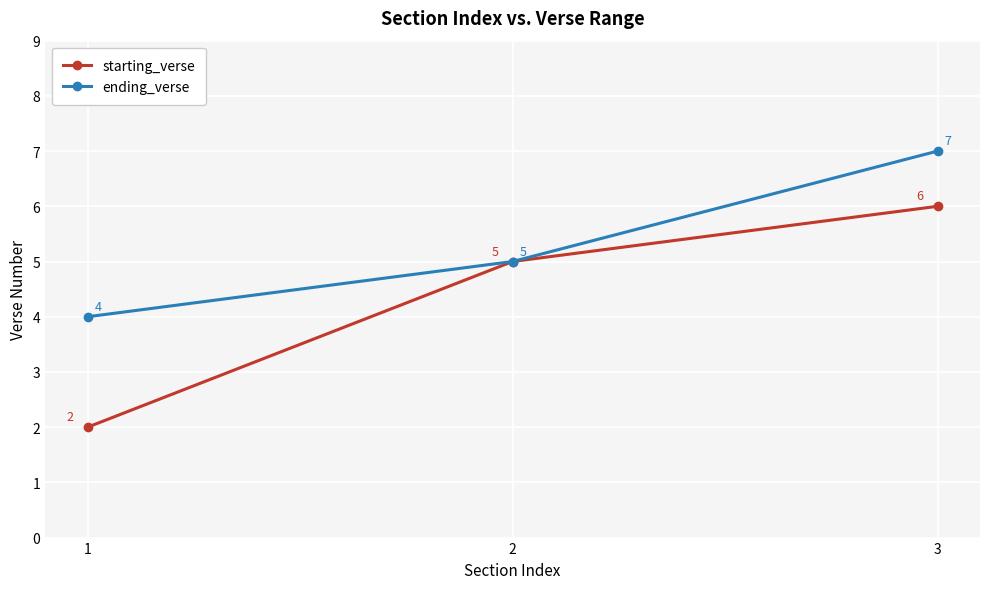

What is the difference between the maximum and minimum values in the ending_verse series?

3